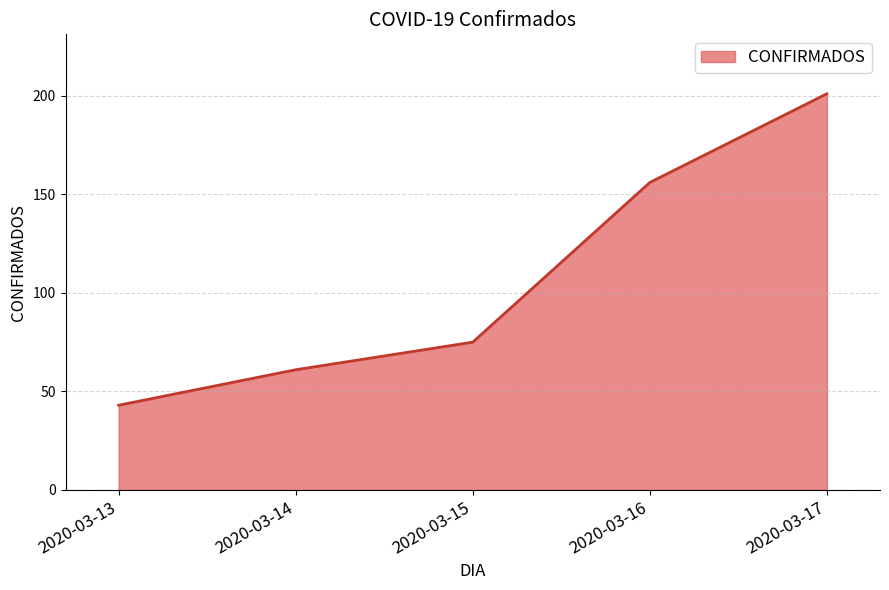

What is the approximate value at 2020-03-14, to the nearest 5?

60